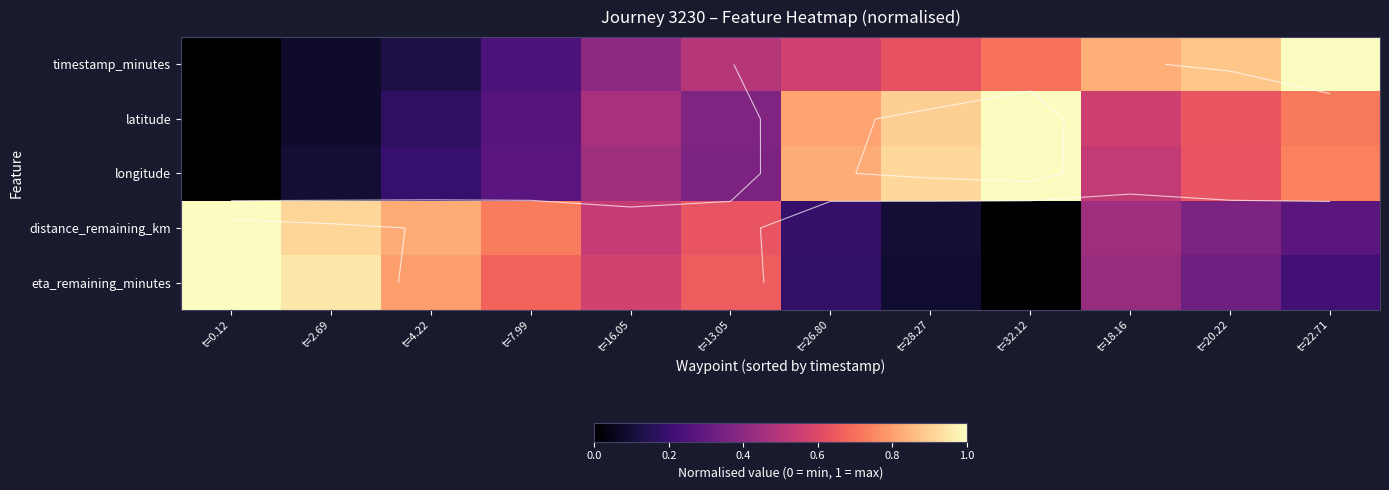

Is it true that eta_remaining_minutes equals 0.7 at t=13.05?

True